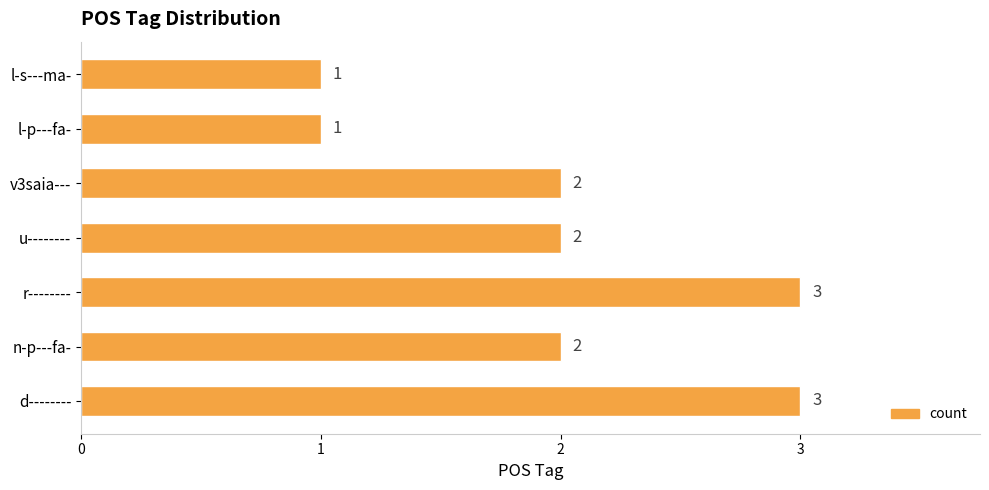

Is it true that the value at l-s---ma- is 1?

True